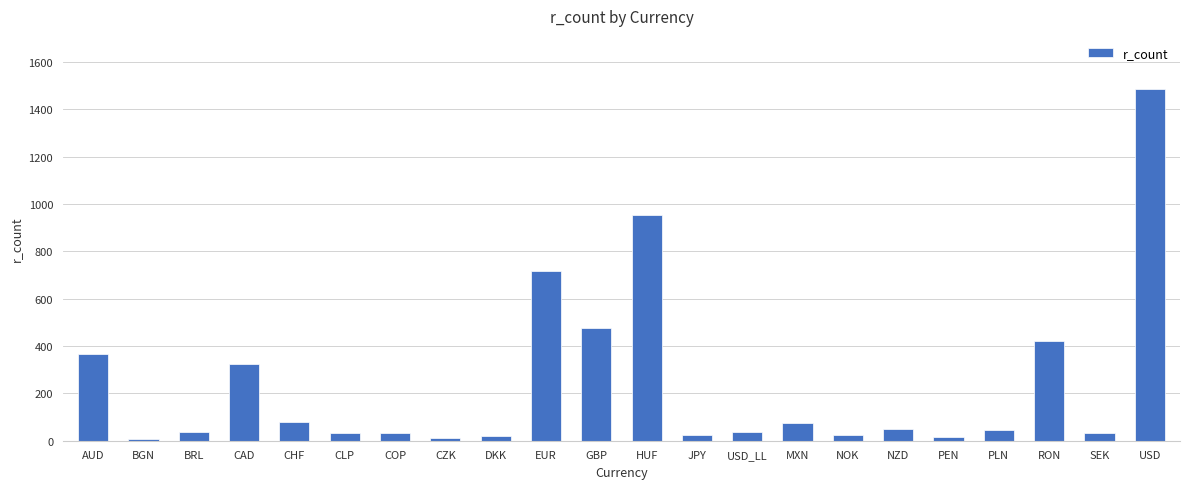

Where is the data nearest to the value 746?

EUR